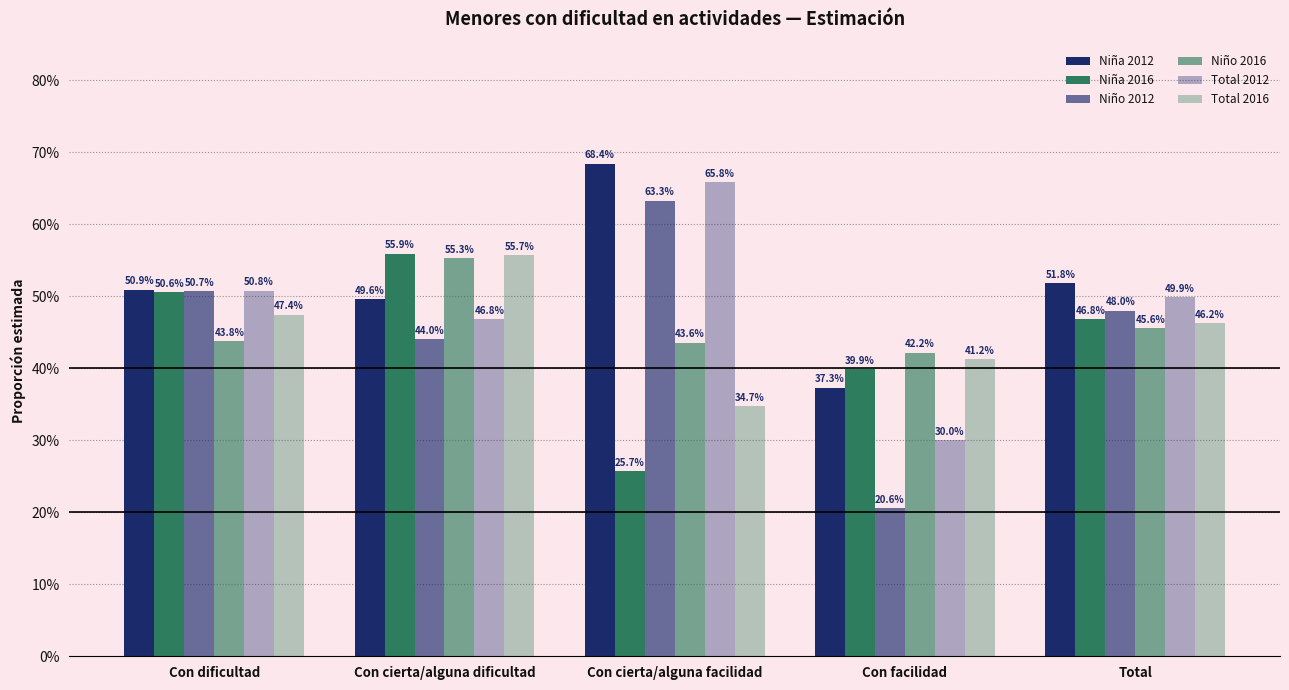

Which series has the largest total across all categories?

Niña 2012